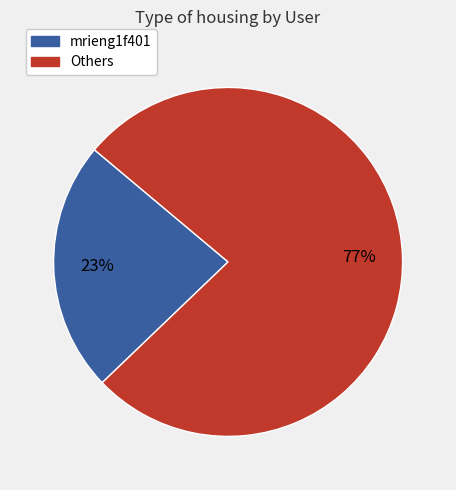

Is there a majority slice in this chart?

Yes